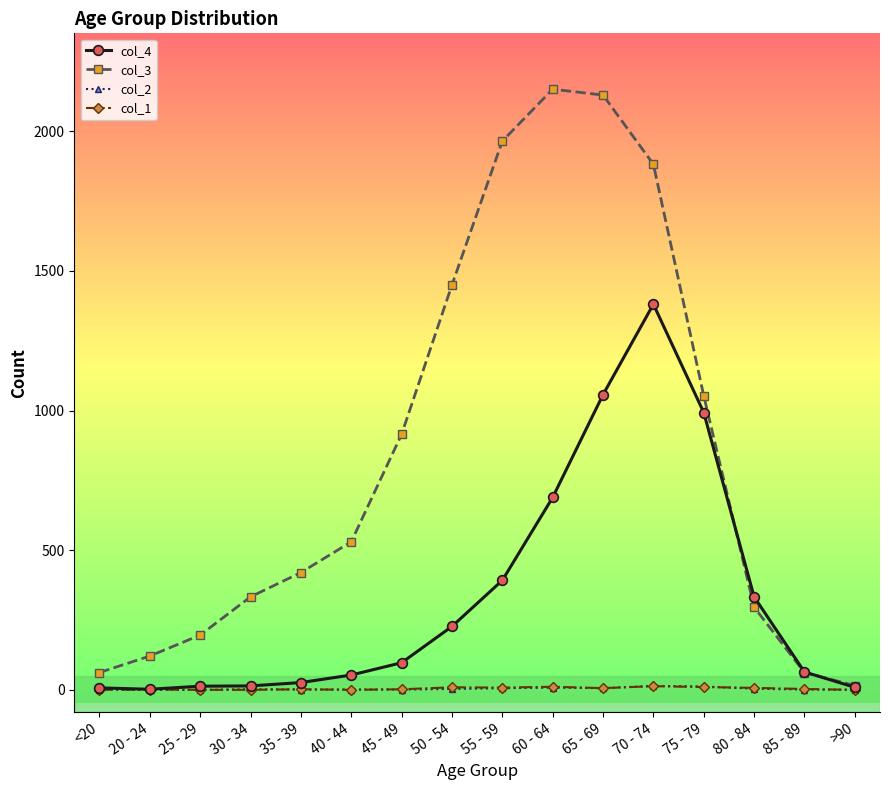

How many categories are shown in the chart?

16